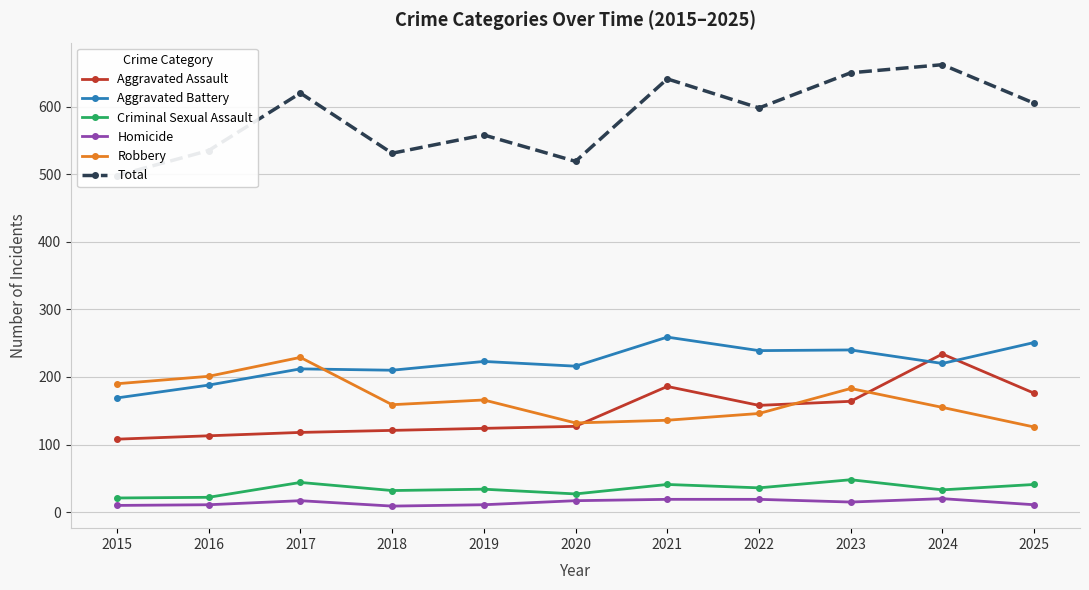

True or false: Aggravated Battery and Total cross at least once.

False